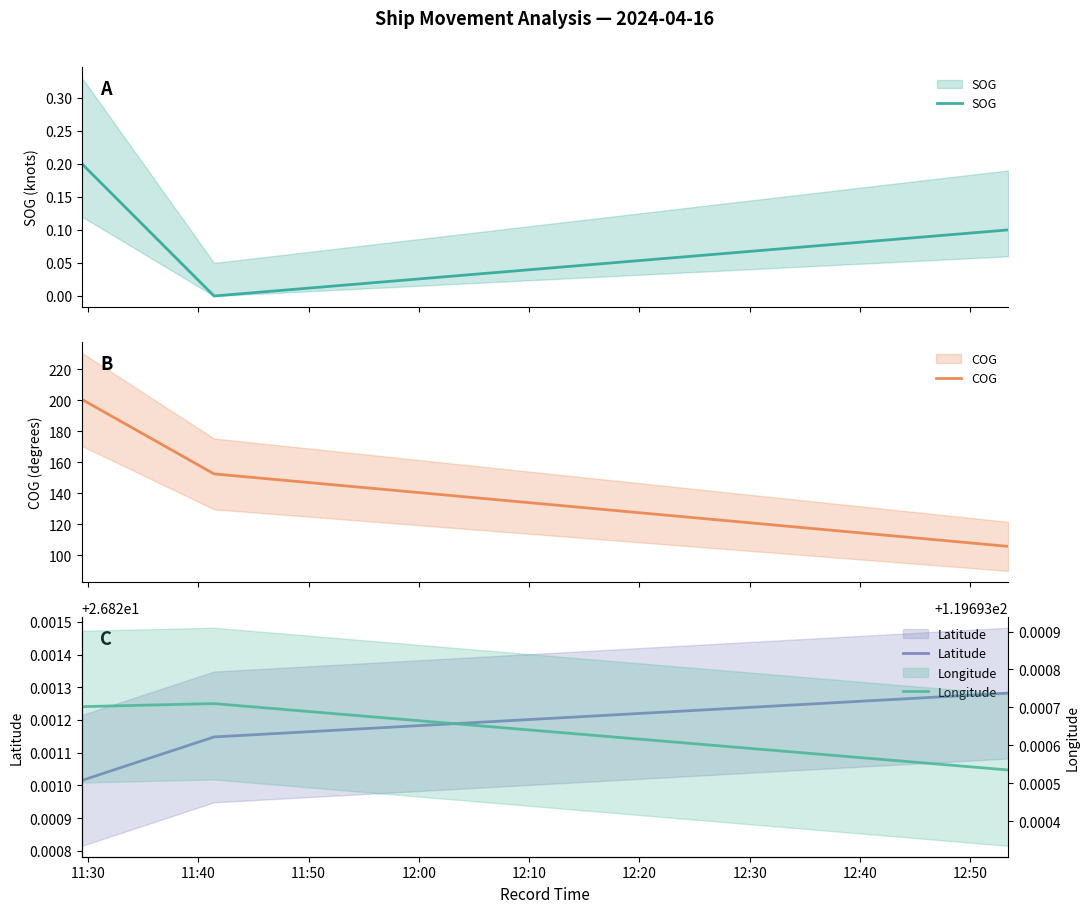

Which category has the highest value in the Longitude series?

11:40